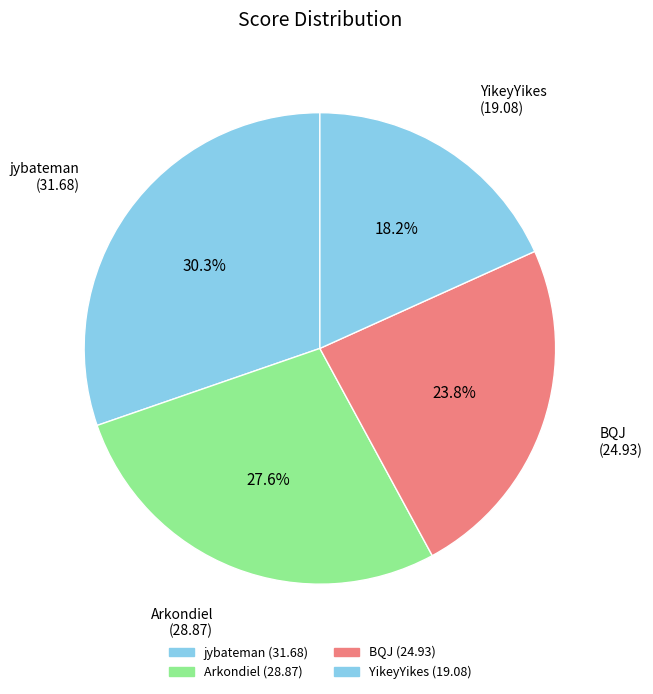

Which has a higher value, YikeyYikes or BQJ?

BQJ